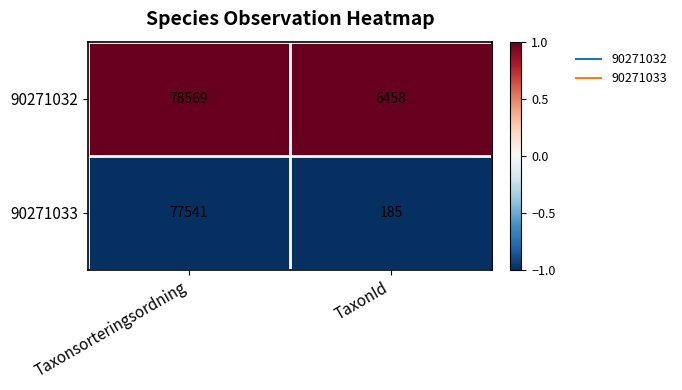

Rank the series by their maximum value, from highest to lowest.

90271032, 90271033